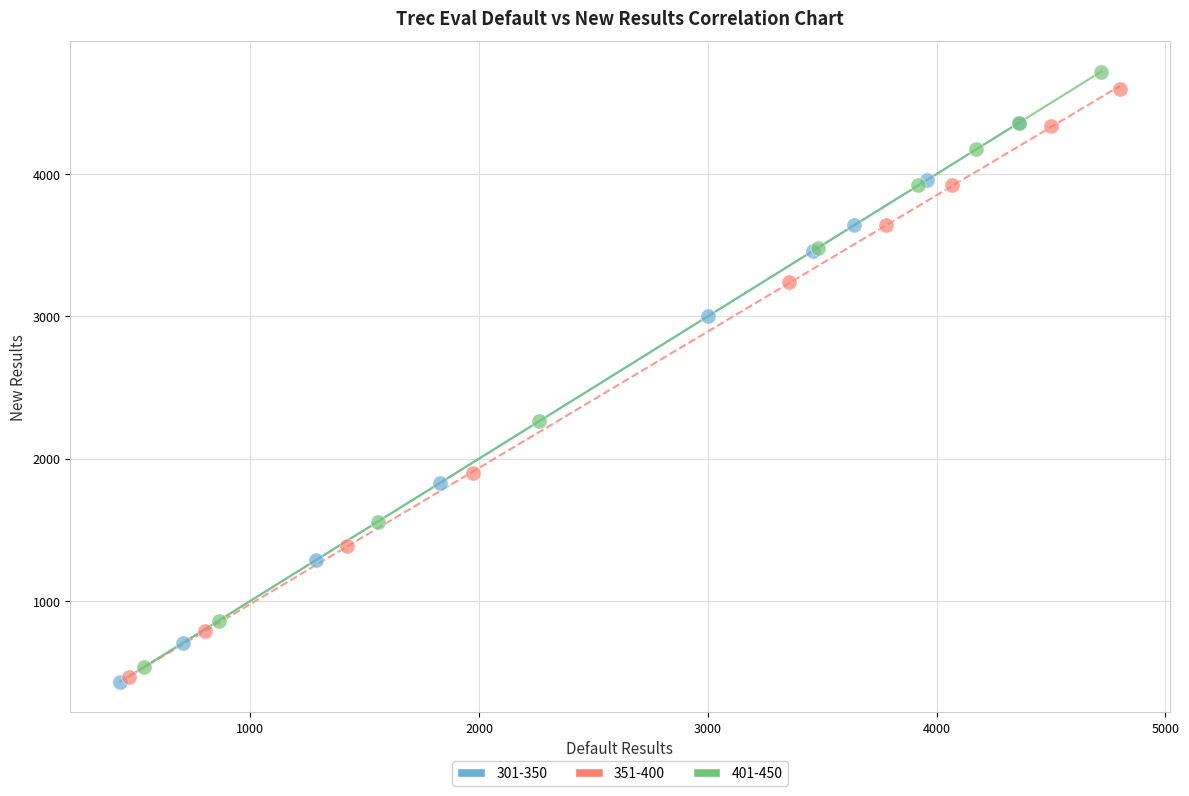

Which series contains the highest Y value?

401-450